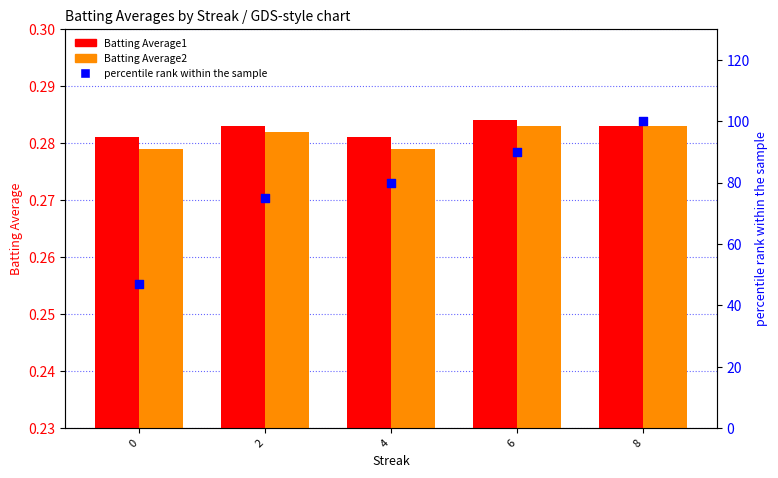

Is the value of percentile rank within the sample at 0 greater than the value of Batting Average2 at 2?

Yes